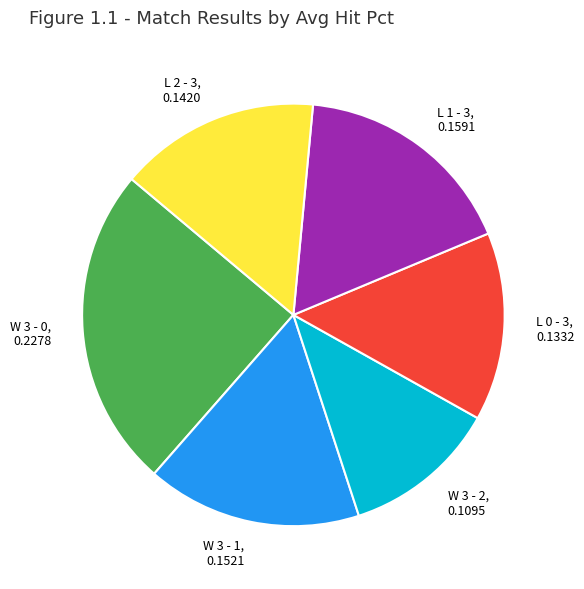

Is it true that W 3 - 2 is 2% of the pie?

False